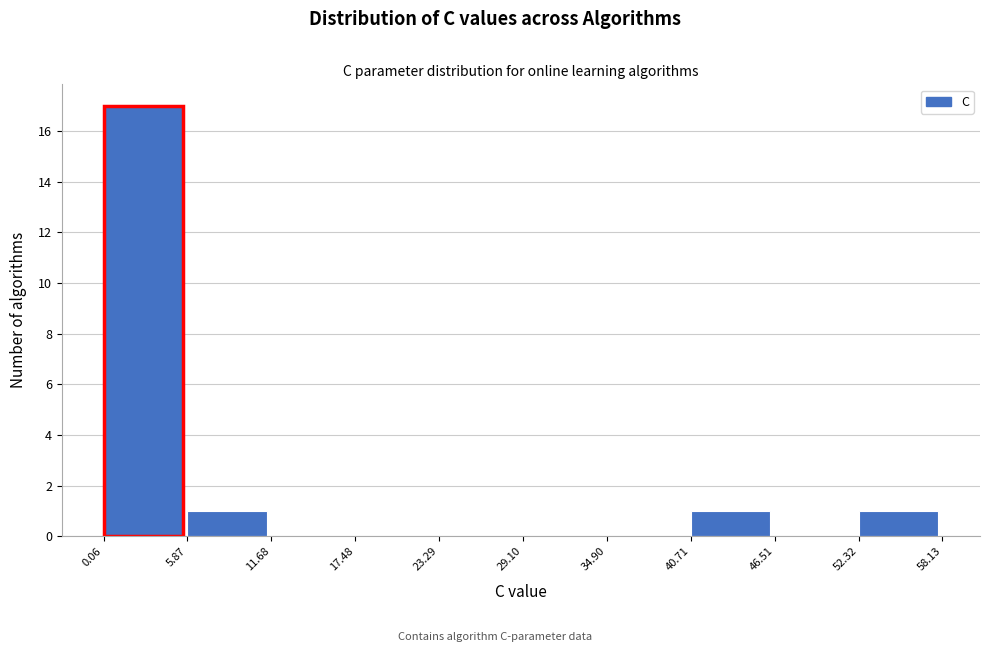

What is the height of the bar covering 0.06 to 5.87 on the x-axis? The values are not printed on the chart, so give them approximately, as read against the axis.

17